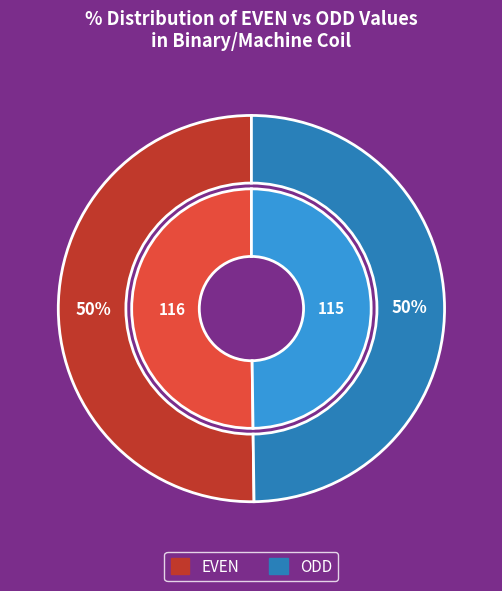

True or false: EVEN accounts for 50% of the total.

True